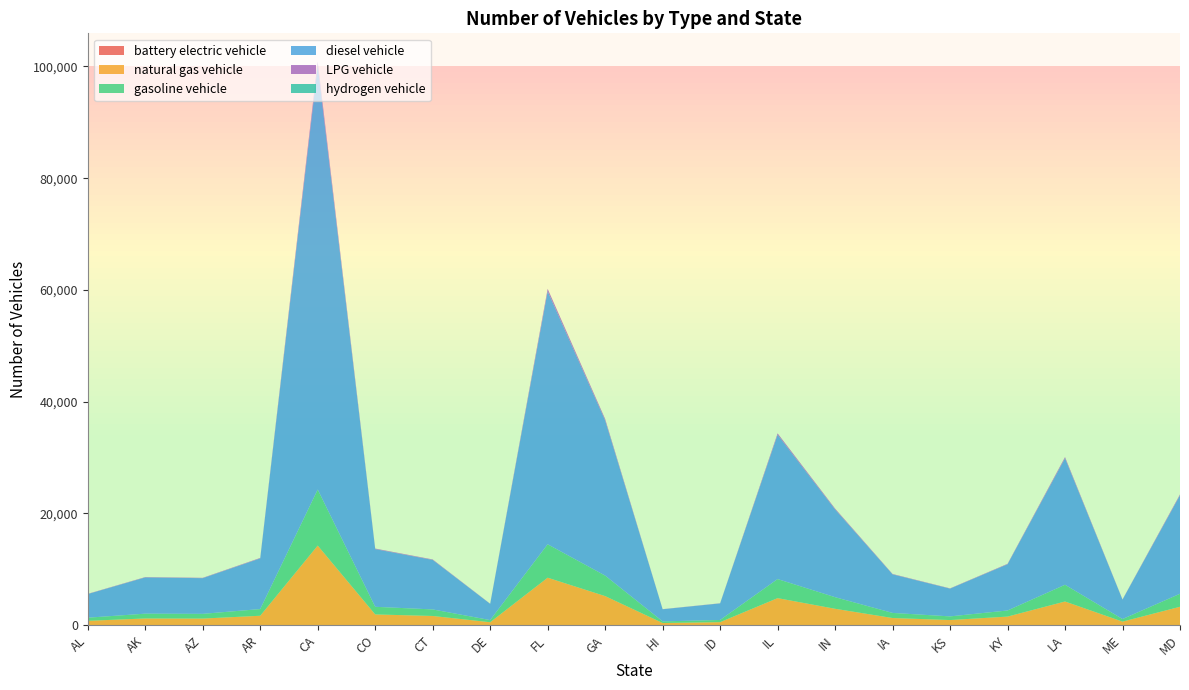

Reading left to right, extract all data points from this chart.

battery electric vehicle: AL=1.7	AK=2.6	AZ=2.5	AR=3.6	CA=29.9	CO=4.1	CT=3.5	DE=1.1	FL=17.9	GA=11.0	HI=0.9	ID=1.2	IL=10.2	IN=6.2	IA=2.7	KS=2.0	KY=3.3	LA=8.9	ME=1.4	MD=7.0
natural gas vehicle: AL=793.9	AK=1216.8	AZ=1197.9	AR=1700.2	CA=14233.3	CO=1936.8	CT=1661.9	DE=544.8	FL=8494.3	GA=5209.2	HI=407.3	ID=555.9	IL=4845.2	IN=2946.1	IA=1294.9	KS=931.8	KY=1551.1	LA=4246.6	ME=652.6	MD=3304.2
gasoline vehicle: AL=558.9	AK=856.6	AZ=843.3	AR=1196.9	CA=10020.2	CO=1363.5	CT=1170.0	DE=383.5	FL=5979.9	GA=3667.3	HI=286.7	ID=391.4	IL=3411.0	IN=2074.0	IA=911.6	KS=656.0	KY=1092.0	LA=2989.6	ME=459.4	MD=2326.2
diesel vehicle: AL=4230.9	AK=6484.7	AZ=6383.9	AR=9060.6	CA=75851.7	CO=10321.4	CT=8856.7	DE=2903.1	FL=45267.4	GA=27760.9	HI=2170.3	ID=2962.5	IL=25820.8	IN=15700.3	IA=6900.7	KS=4965.9	KY=8266.1	LA=22631.1	ME=3477.8	MD=17608.8
LPG vehicle: AL=40.3	AK=61.8	AZ=60.8	AR=86.3	CA=722.8	CO=98.3	CT=84.4	DE=27.7	FL=431.3	GA=264.5	HI=20.7	ID=28.2	IL=246.0	IN=149.6	IA=65.8	KS=47.3	KY=78.8	LA=215.6	ME=33.1	MD=167.8
hydrogen vehicle: AL=0.5	AK=0.7	AZ=0.7	AR=1.0	CA=8.5	CO=1.2	CT=1.0	DE=0.3	FL=5.1	GA=3.1	HI=0.2	ID=0.3	IL=2.9	IN=1.8	IA=0.8	KS=0.6	KY=0.9	LA=2.5	ME=0.4	MD=2.0